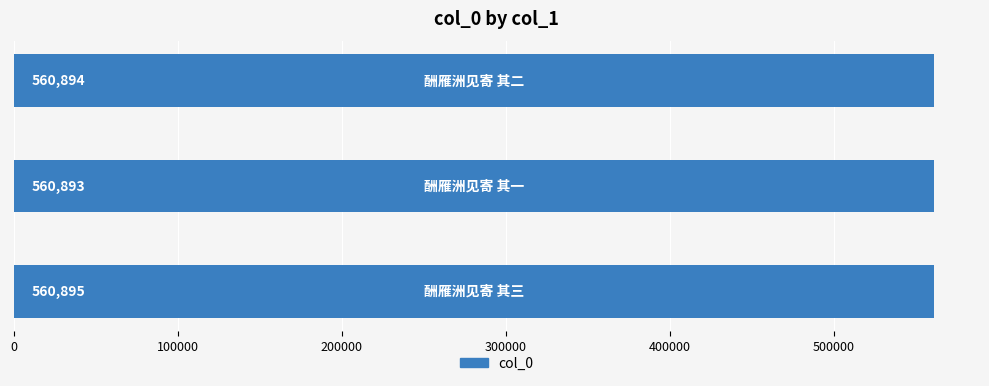

What is the maximum value shown in the chart?

560895